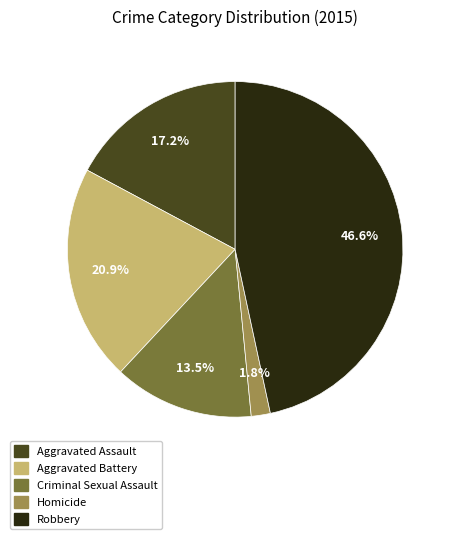

To the nearest percent, what portion does Robbery represent?

47%